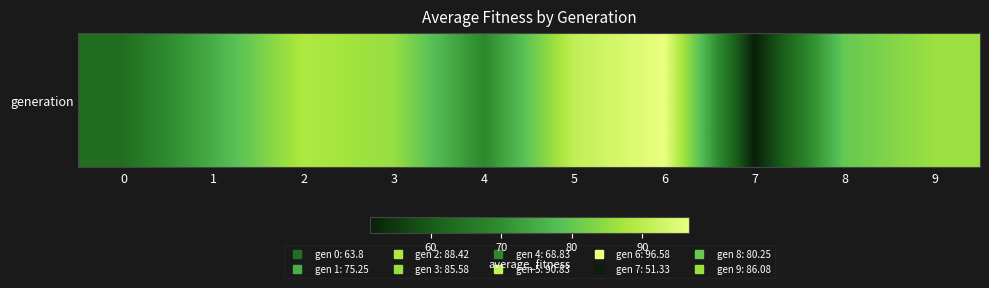

What is the maximum value shown in the chart?

96.6